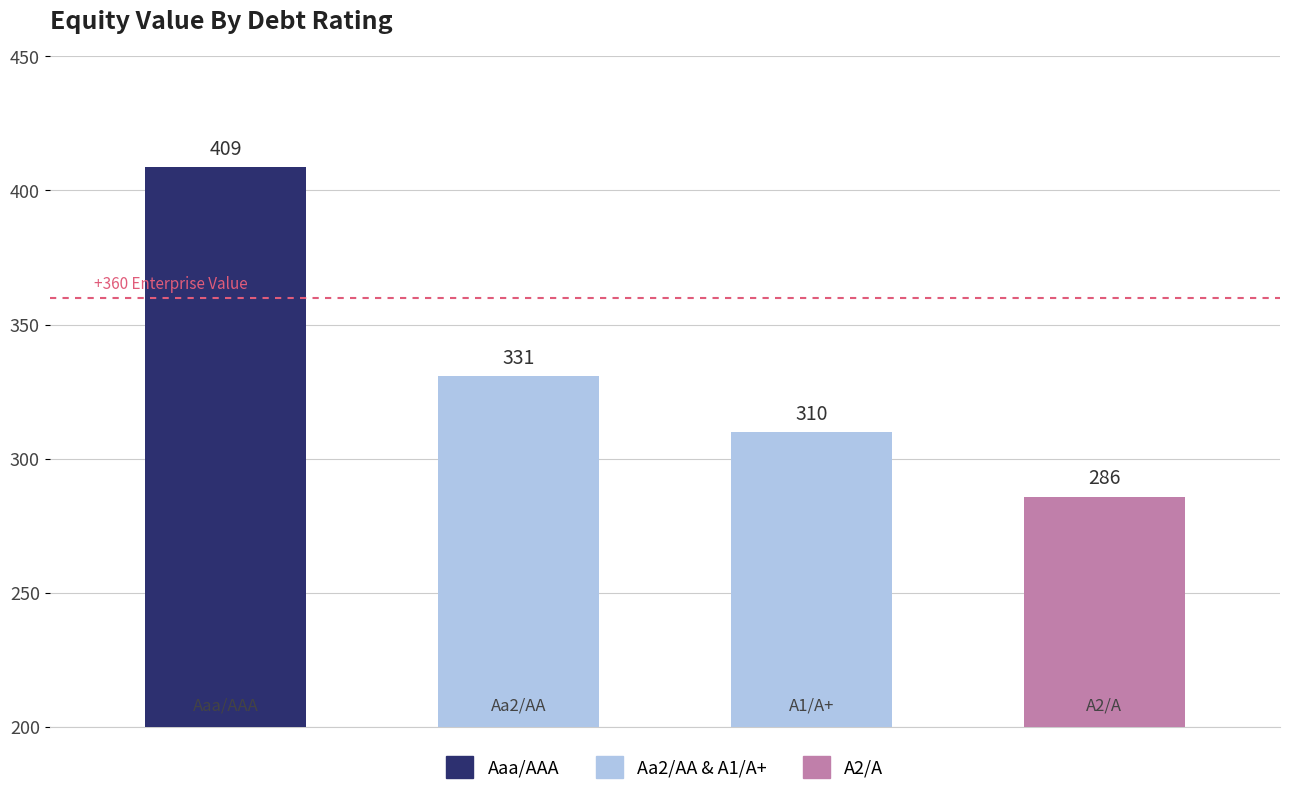

What is the maximum value shown in the chart?

408.7